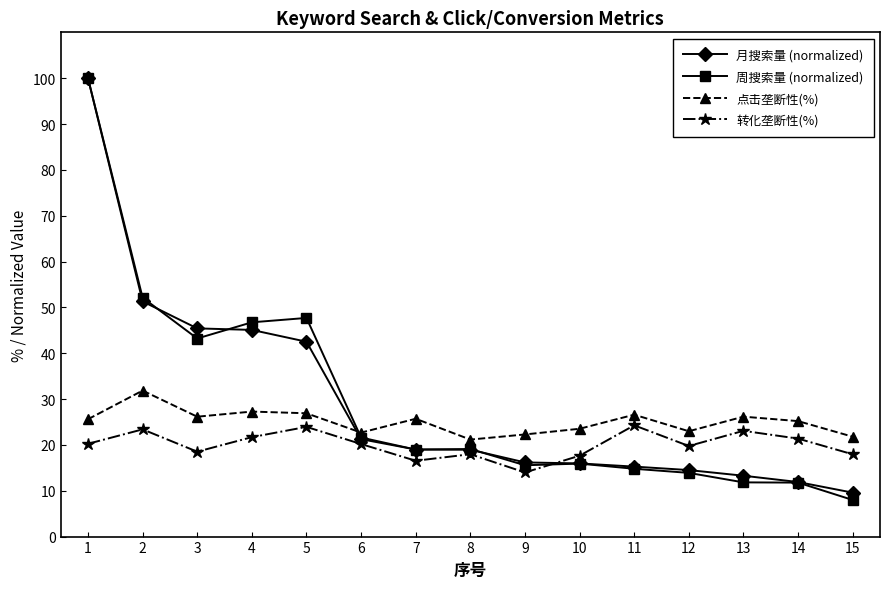

What is the value of the 转化垄断性(%) point at the 5th from the left?

23.9